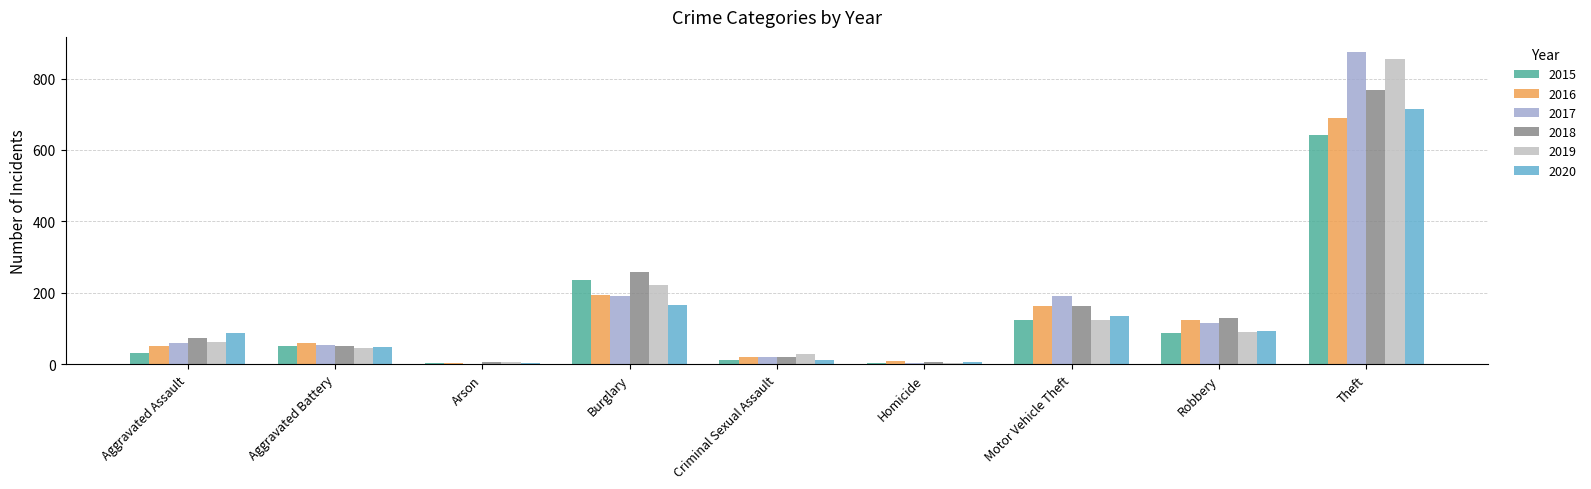

At which label is 2018 closest to 386?

Burglary